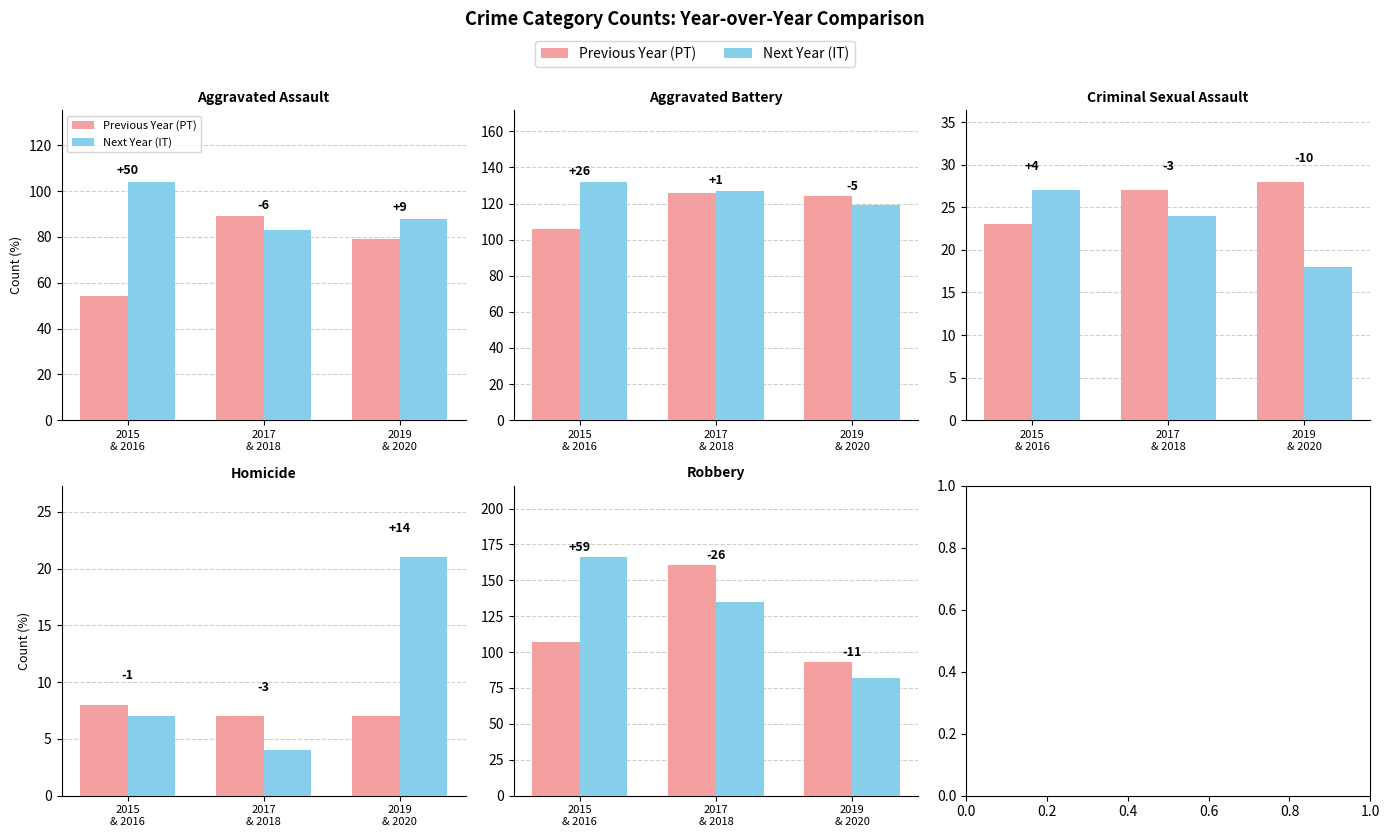

What is the maximum value for Previous Year (PT)?

161